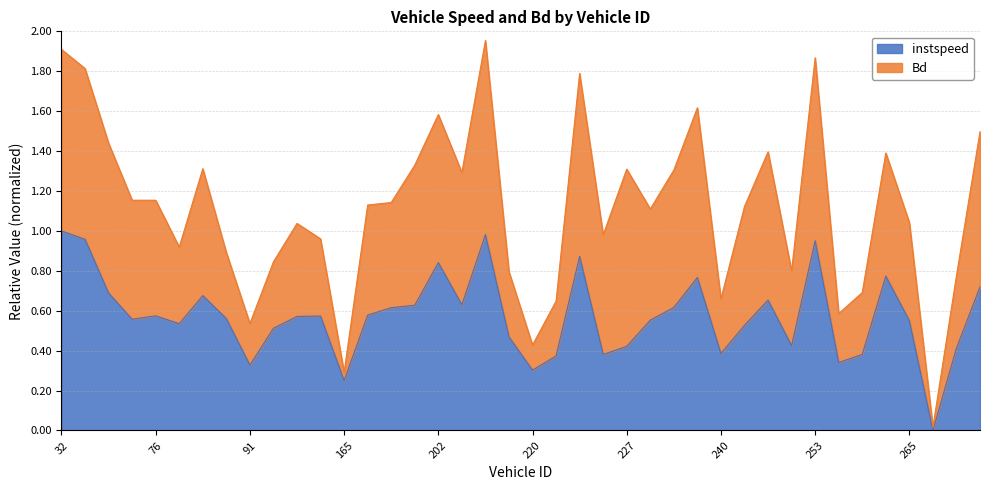

What is the average value?

0.6